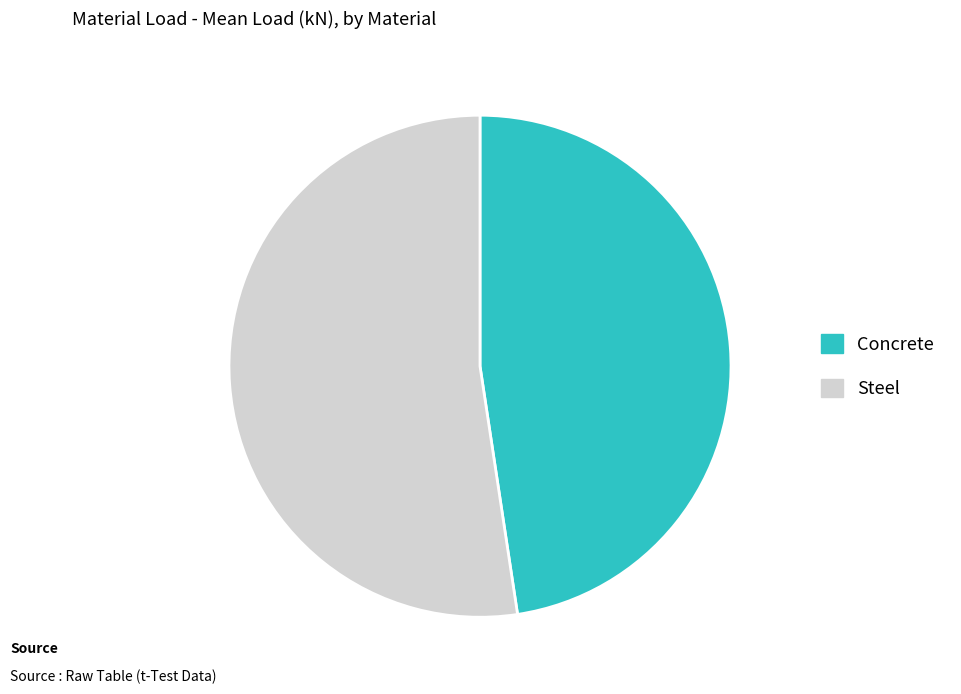

Rank the categories by value from lowest to highest.

Concrete, Steel